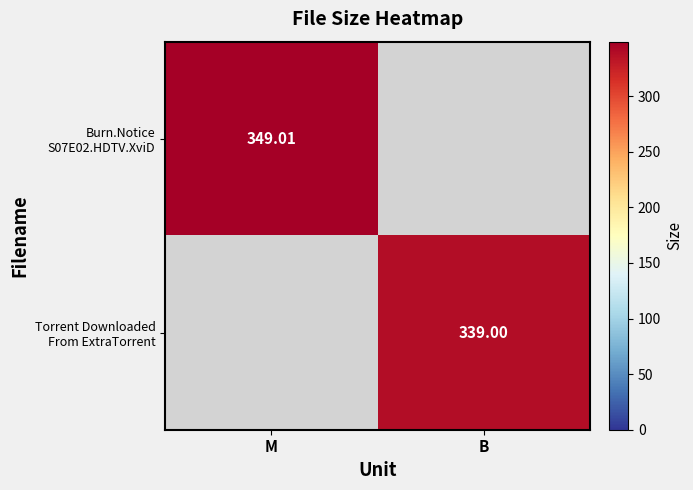

True or false: Torrent Downloaded From ExtraTorrent has a value of 189.2 at B.

False